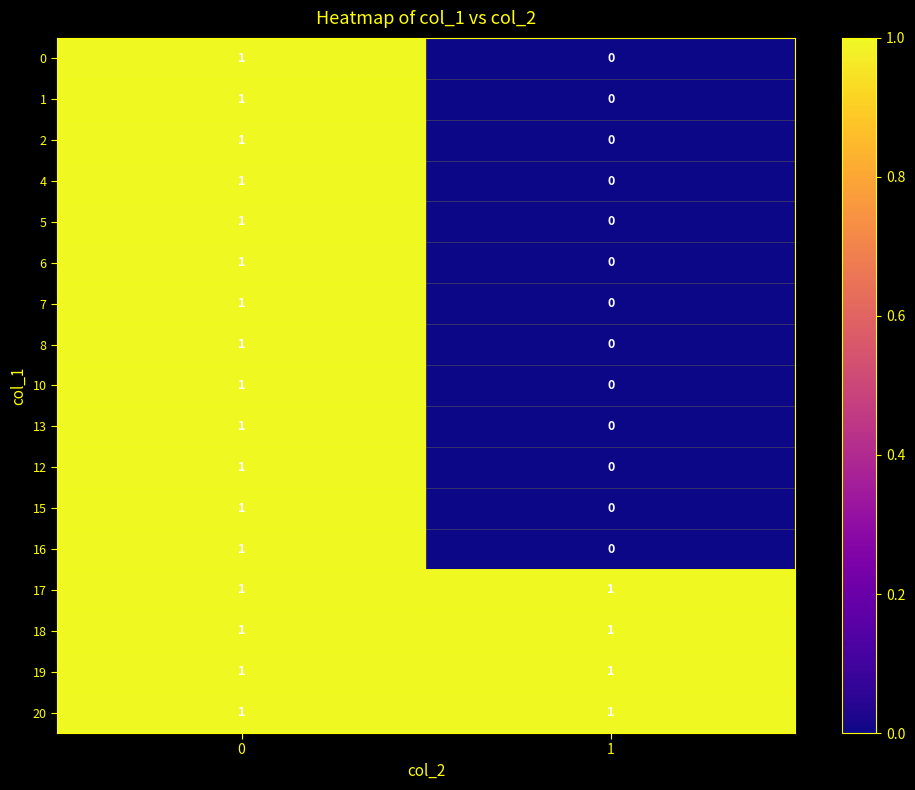

List the labels in order of 2 value, smallest first.

1, 0